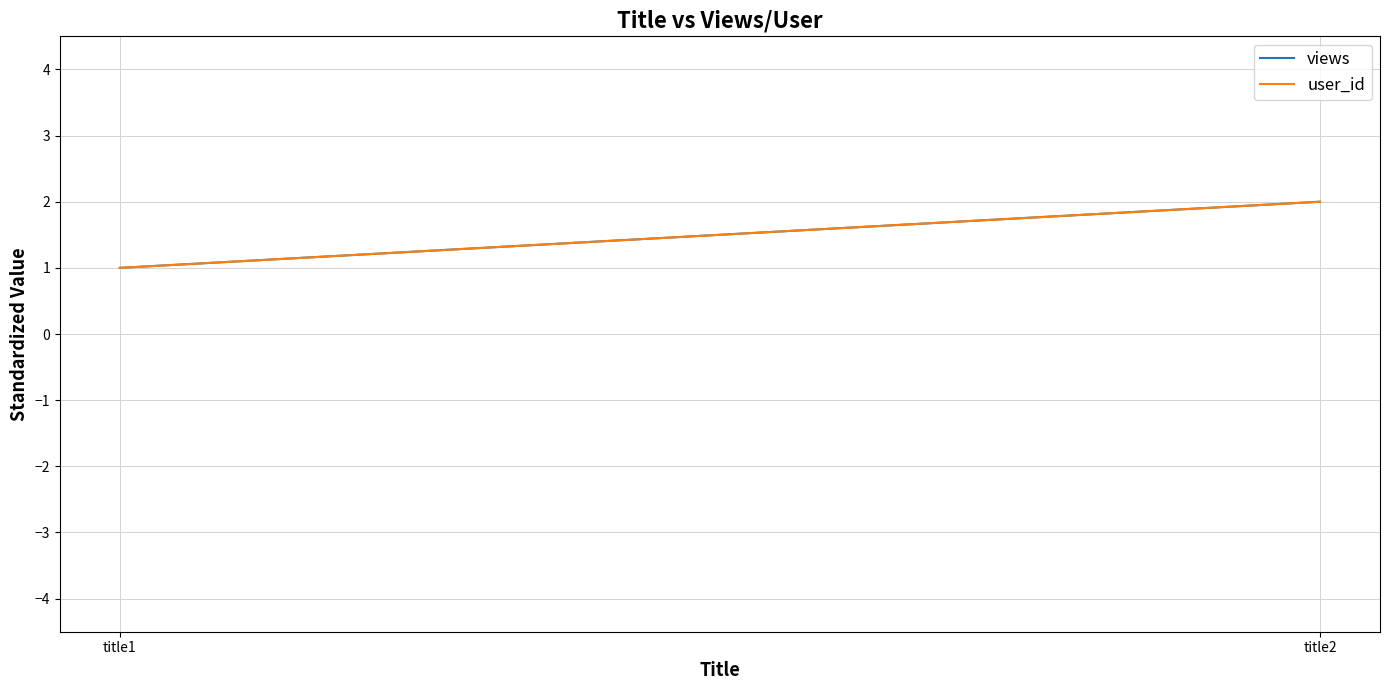

What is the approximate value of user_id at title1?

1